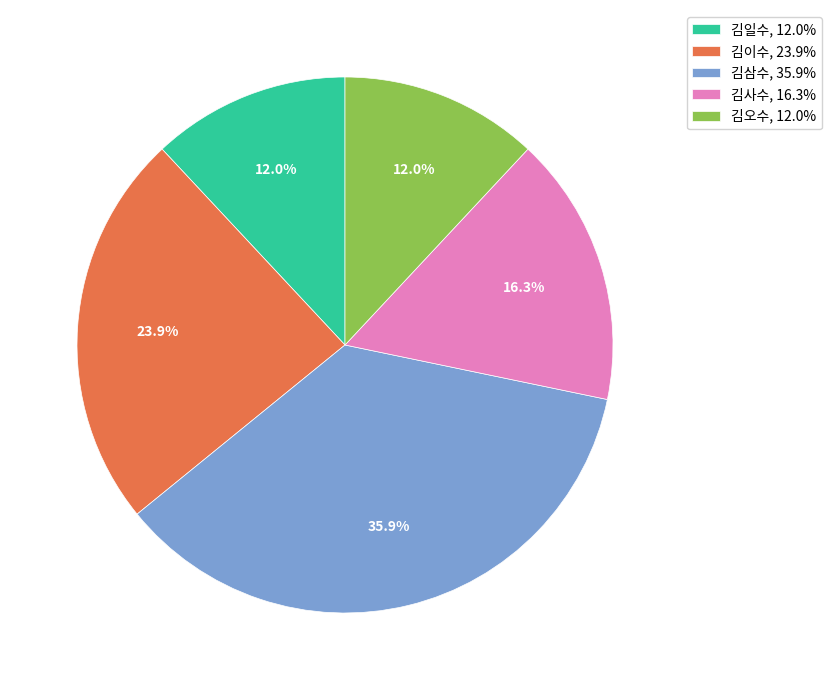

True or false: 김삼수 accounts for 36% of the total.

True